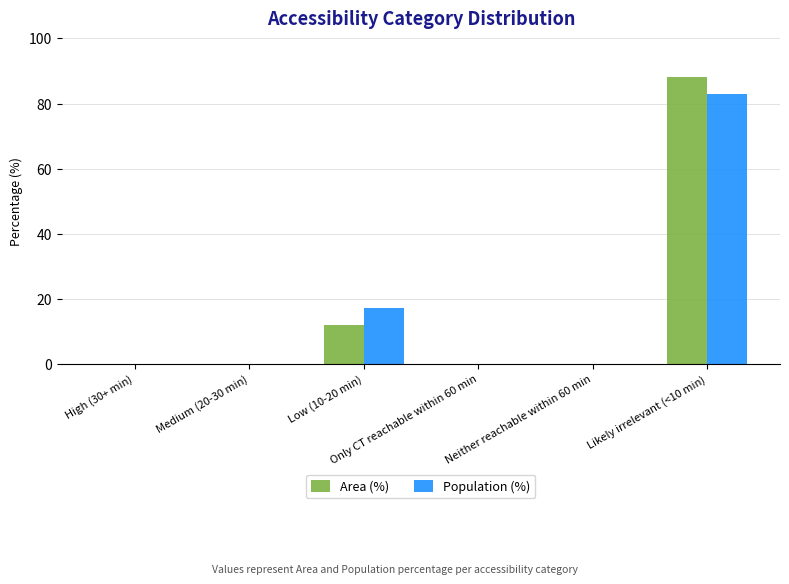

What is the maximum value shown in the chart?

88.0